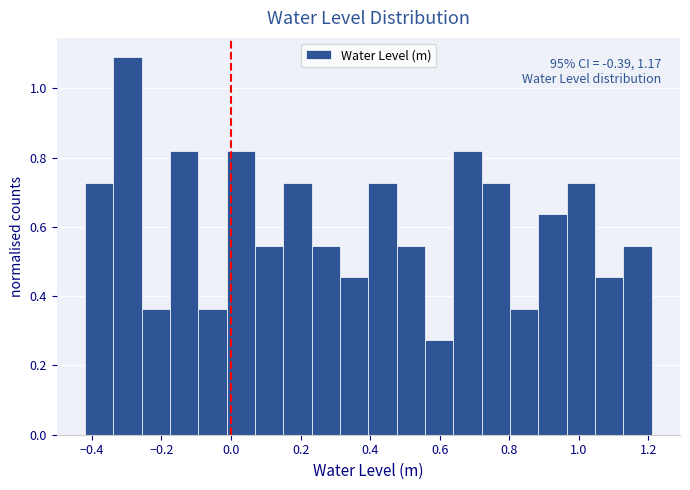

Over which range of the x-axis is the bar tallest?

-0.34 to -0.26